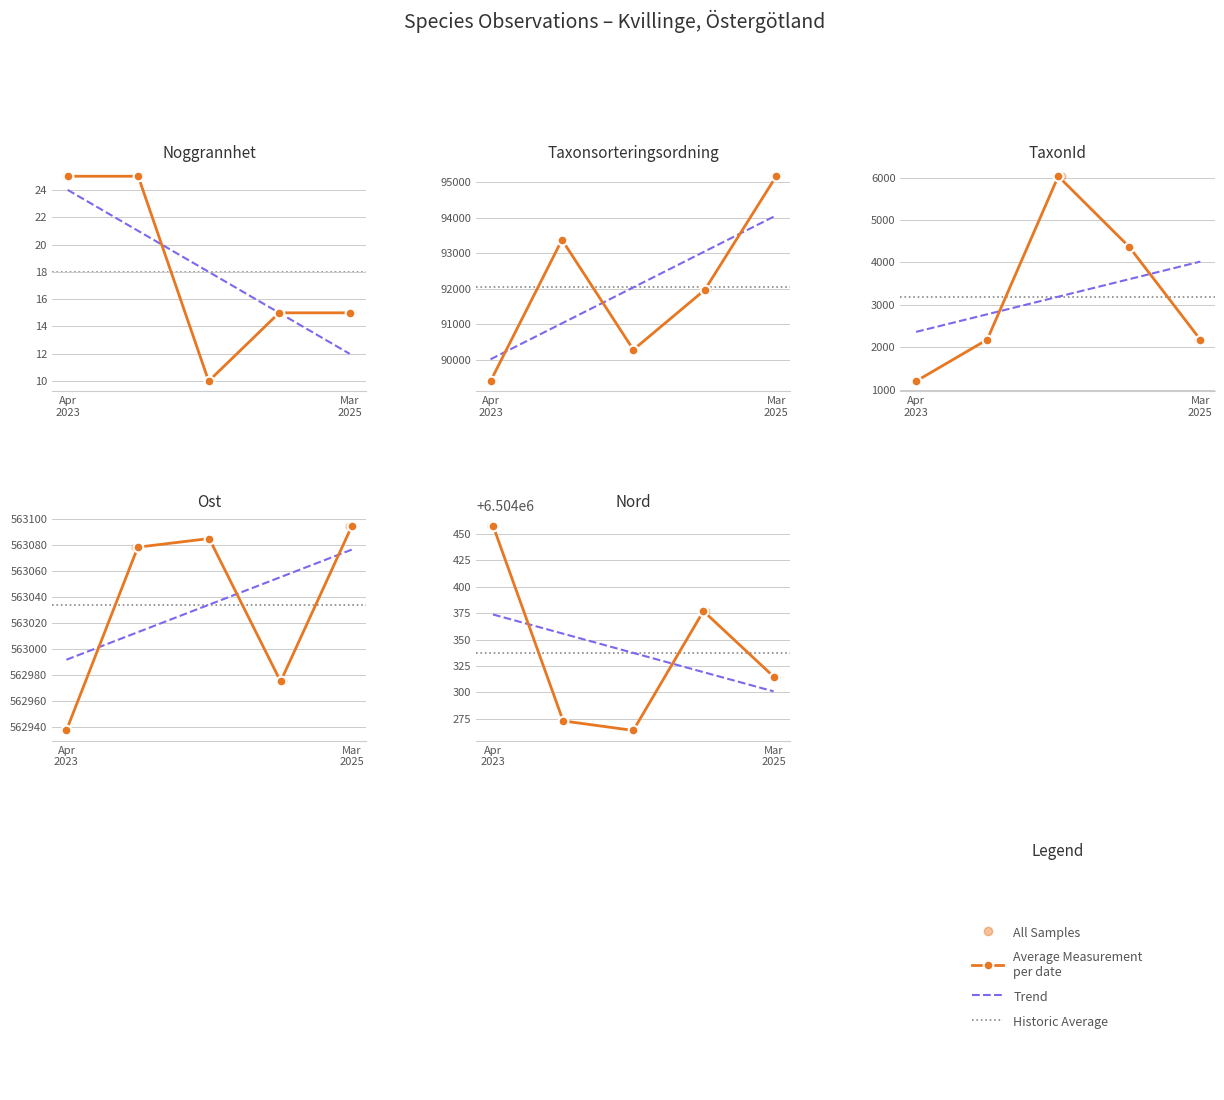

Which series has the largest total across all categories?

Nord